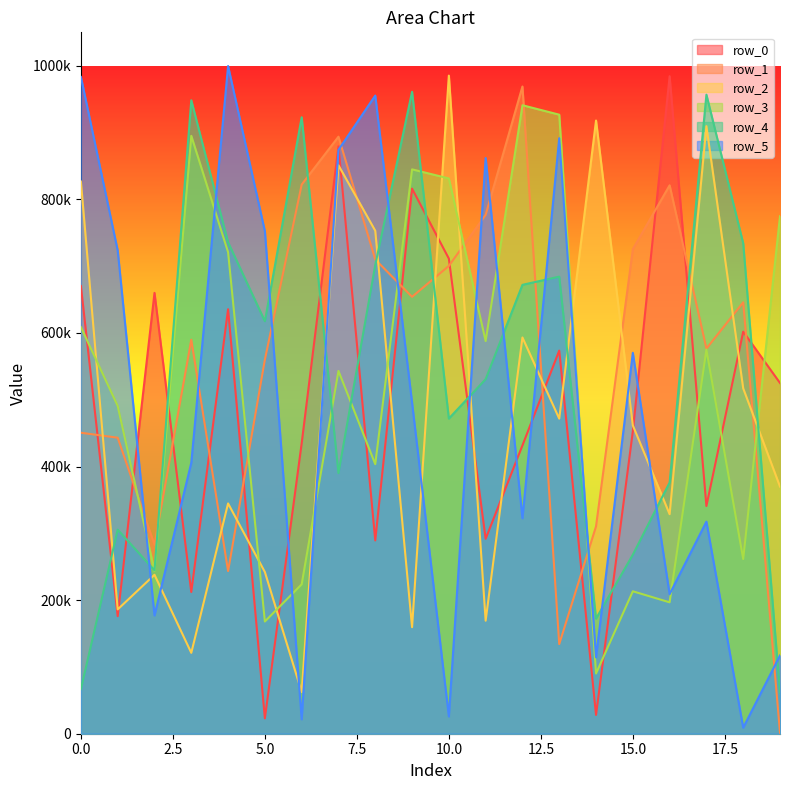

Reading left to right, transcribe all the data shown in this chart.

row_0: 0=670202	1=175935	2=659940	3=212203	4=635471	5=22998	6=434714	7=879313	8=289368	9=816013	10=711269	11=291776	12=431572	13=573562	14=28147	15=452710	16=984305	17=340933	18=601894	19=525054
row_1: 0=450585	1=443146	2=282921	3=589789	4=243535	5=560014	6=822082	7=893756	8=709948	9=654051	10=700367	11=776762	12=968895	13=134151	14=310435	15=725354	16=820964	17=576596	18=645823	19=1536
row_2: 0=826666	1=186104	2=237957	3=121080	4=344733	5=242039	6=62372	7=850986	8=752955	9=159491	10=985197	11=169191	12=593187	13=471654	14=917941	15=461582	16=328638	17=909525	18=516991	19=369999
row_3: 0=608645	1=490718	2=243525	3=895044	4=720835	5=168005	6=223665	7=543132	8=403541	9=844870	10=831249	11=587788	12=940862	13=926718	14=90124	15=213242	16=196711	17=575041	18=261506	19=774653
row_4: 0=66770	1=305478	2=244557	3=948241	4=735750	5=617486	6=922819	7=390184	8=701747	9=960993	10=471766	11=530737	12=671990	13=684256	14=172244	15=267948	16=376100	17=956659	18=734166	19=61279
row_5: 0=983212	1=723509	2=177085	3=405647	4=999578	5=752274	6=21588	7=874059	8=955337	9=495739	10=25830	11=861863	12=322505	13=891486	14=114311	15=570252	16=208880	17=317480	18=9031	19=117140